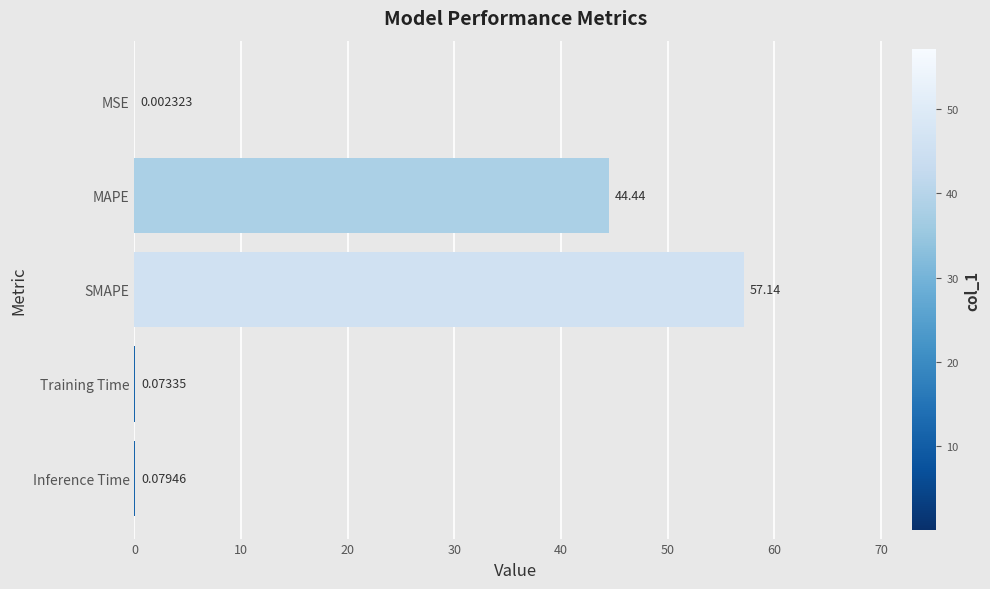

What is the change in value from MSE to Inference Time?

+0.1